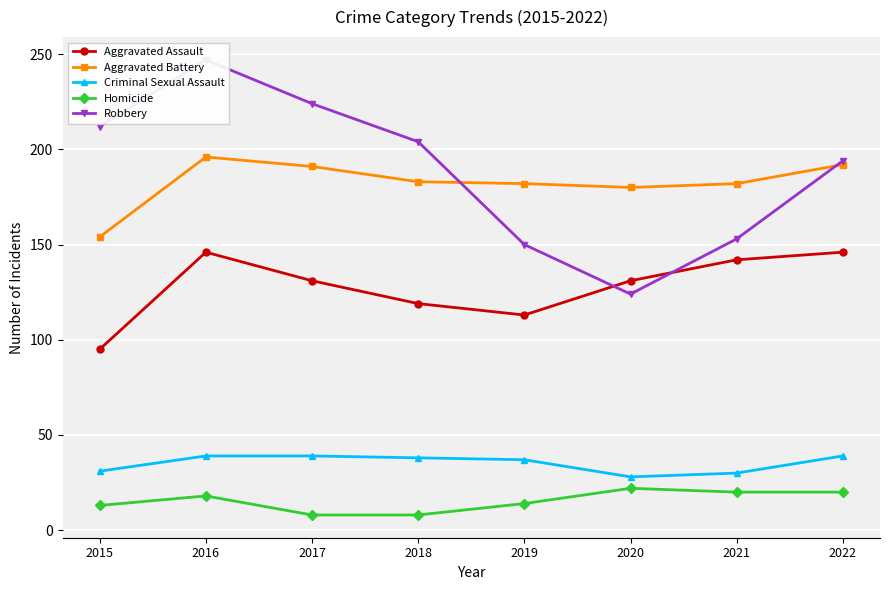

Does the chart display data point markers on the line(s)?

Yes